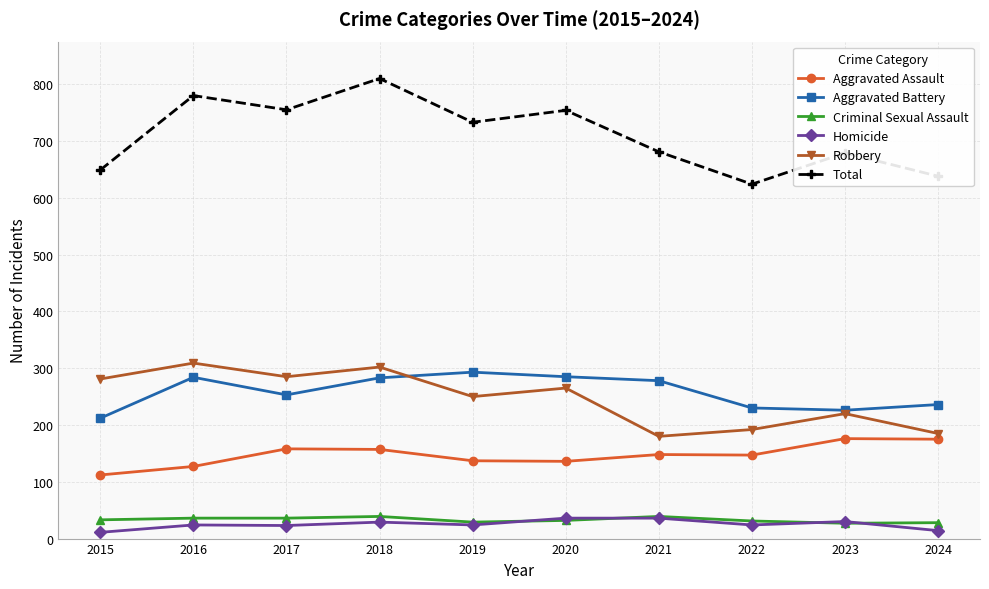

Which series has the largest total across all categories?

Total